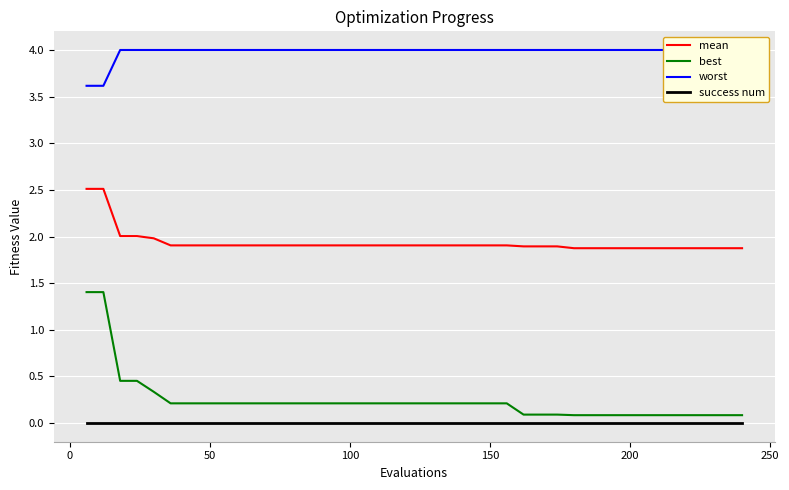

True or false: mean and success num cross at least once.

False